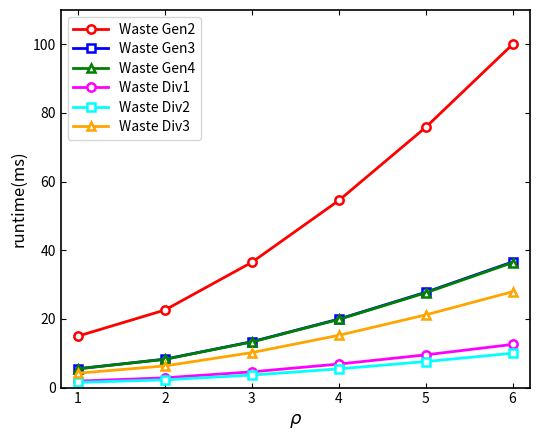

What are all the series names shown in the legend?

Waste Gen2, Waste Gen3, Waste Gen4, Waste Div1, Waste Div2, Waste Div3